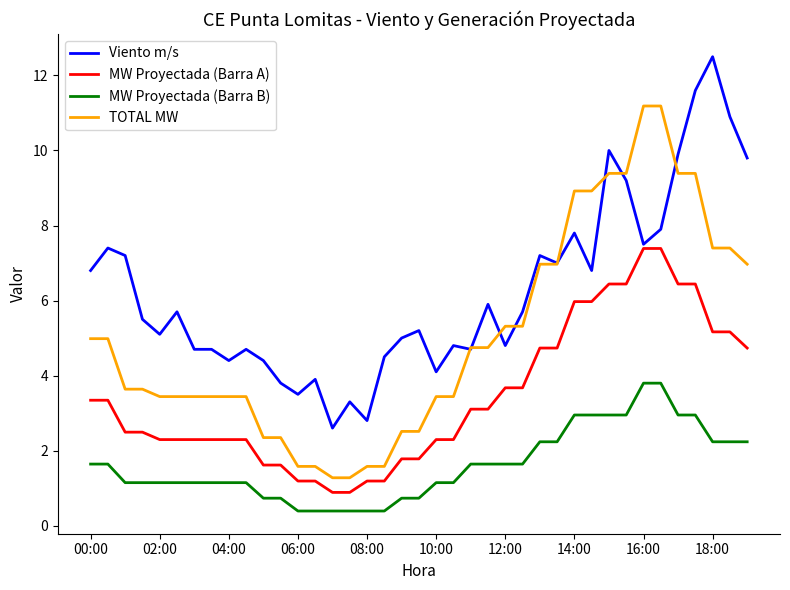

How many series are shown in this chart?

4